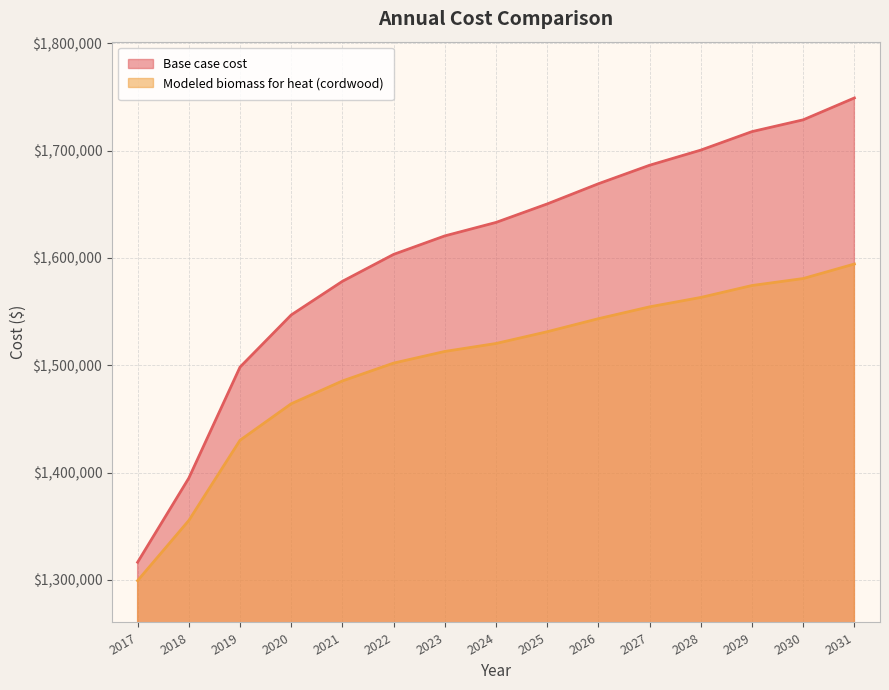

What is the value of the Modeled biomass for heat (cordwood) point at the 12th from the left?

1563203.4